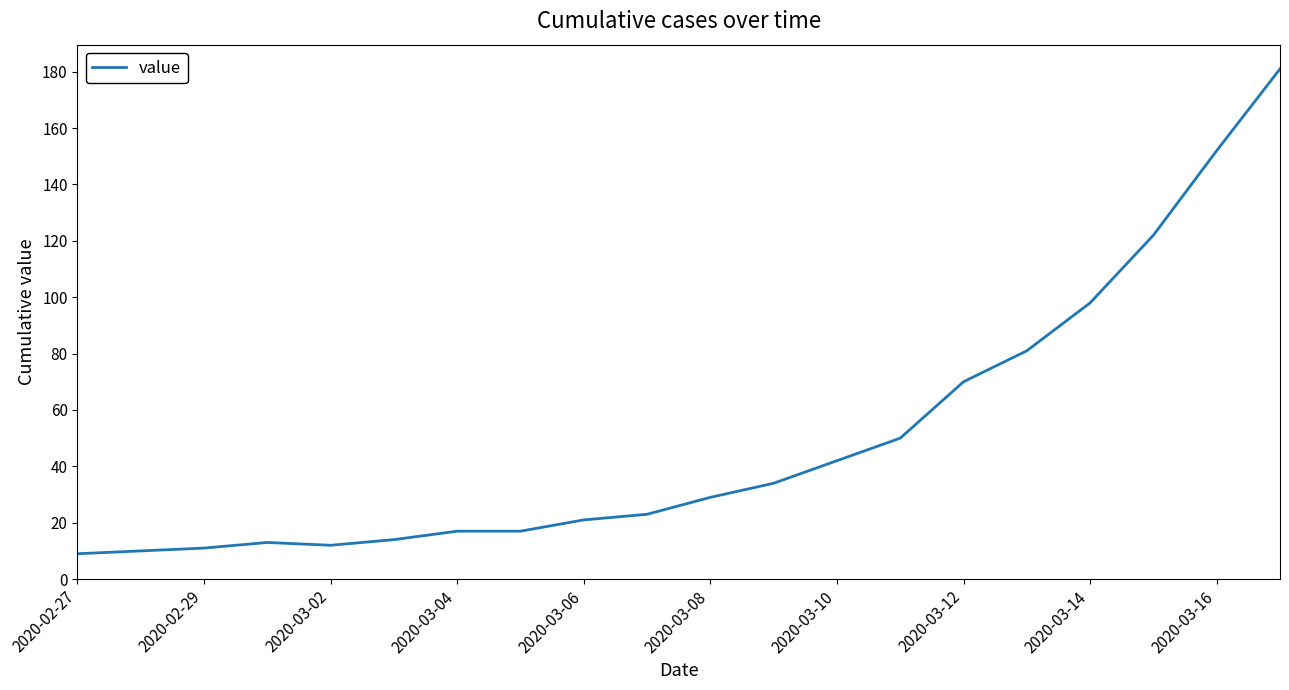

What is the greatest value displayed?

181